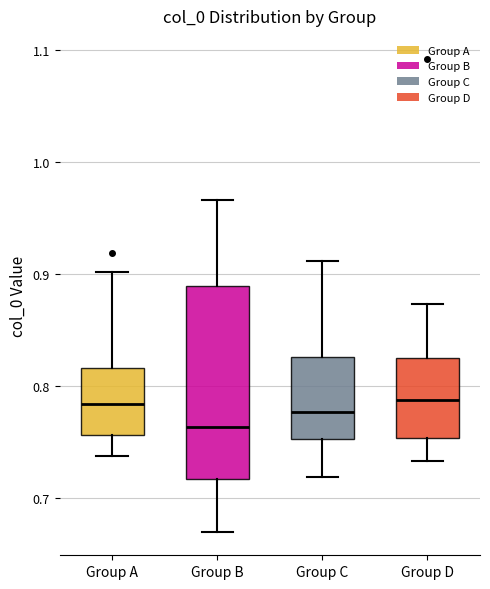

Reading left to right, read every box against the y-axis: the position of its median line, the range the box covers, and the ends of its whiskers. The values are not printed on the chart, so give them approximately, as read against the axis.

Group A: median 0.78, box 0.76 to 0.82, whiskers 0.74 to 0.90
Group B: median 0.76, box 0.72 to 0.89, whiskers 0.67 to 0.97
Group C: median 0.78, box 0.75 to 0.83, whiskers 0.72 to 0.91
Group D: median 0.79, box 0.75 to 0.82, whiskers 0.73 to 0.87